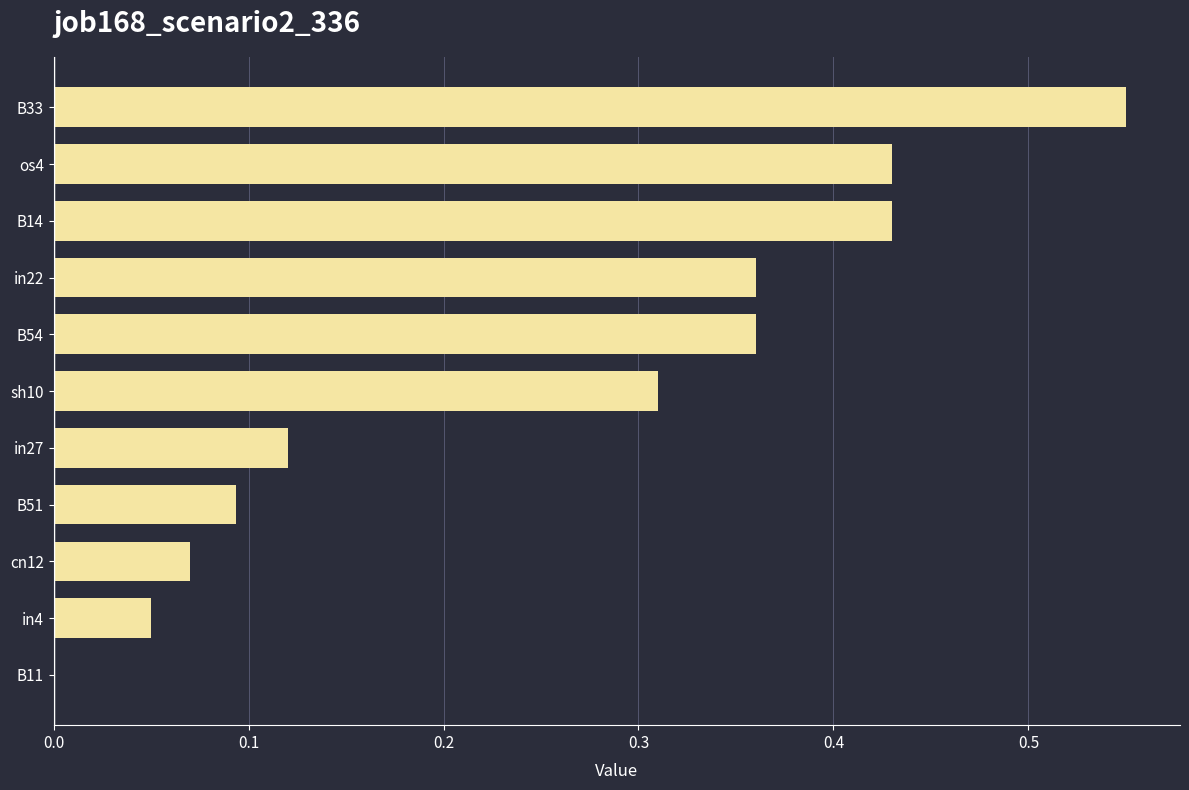

What is the sum of the values at B33 and B14?

1.0